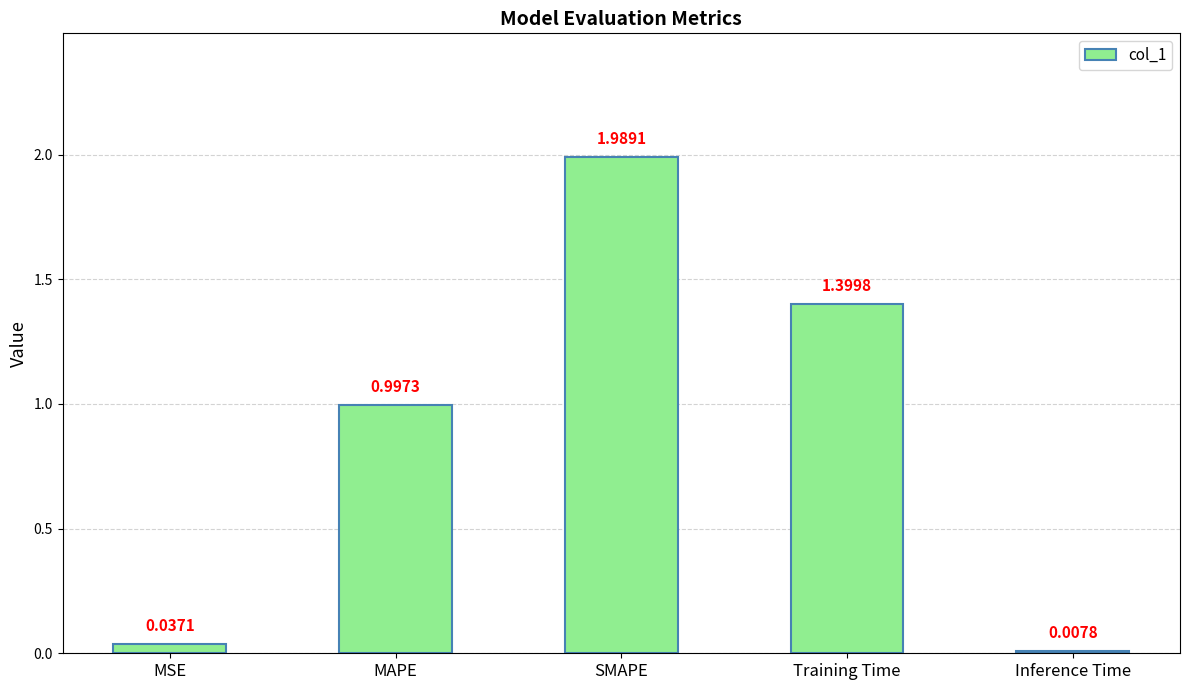

List the labels in order of value, largest first.

SMAPE, Training Time, MAPE, MSE, Inference Time